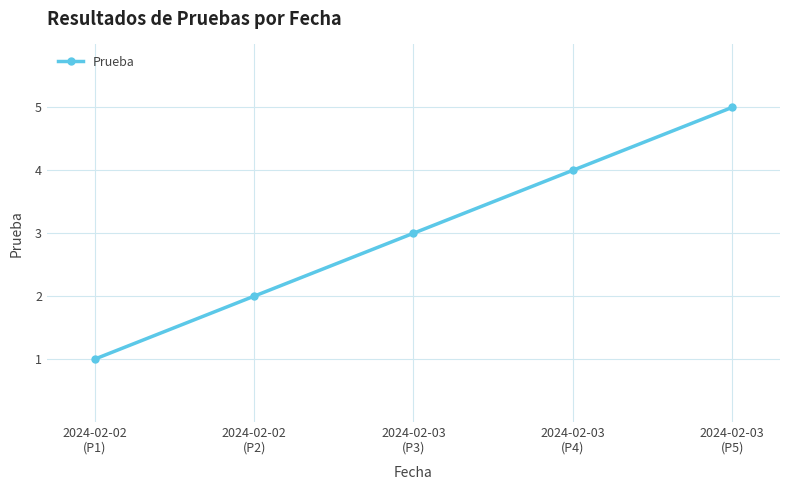

Reading right to left, transcribe all the data shown in this chart.

2024-02-03
(P5)=5	2024-02-03
(P4)=4	2024-02-03
(P3)=3	2024-02-02
(P2)=2	2024-02-02
(P1)=1